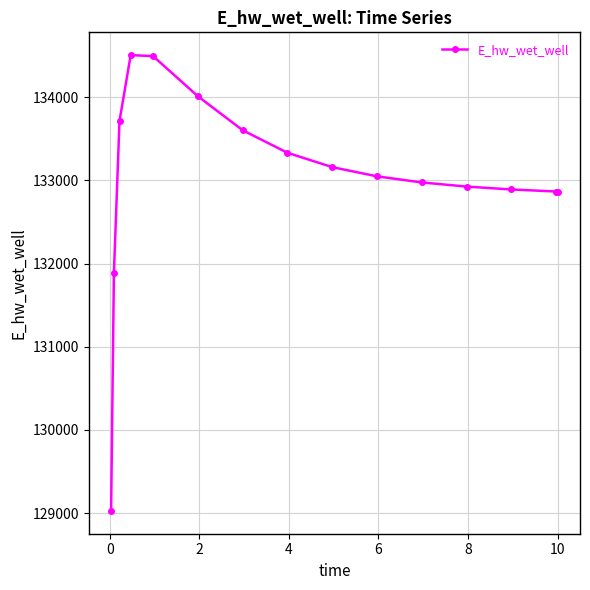

What is the value of the 7th point from the left?

133604.1